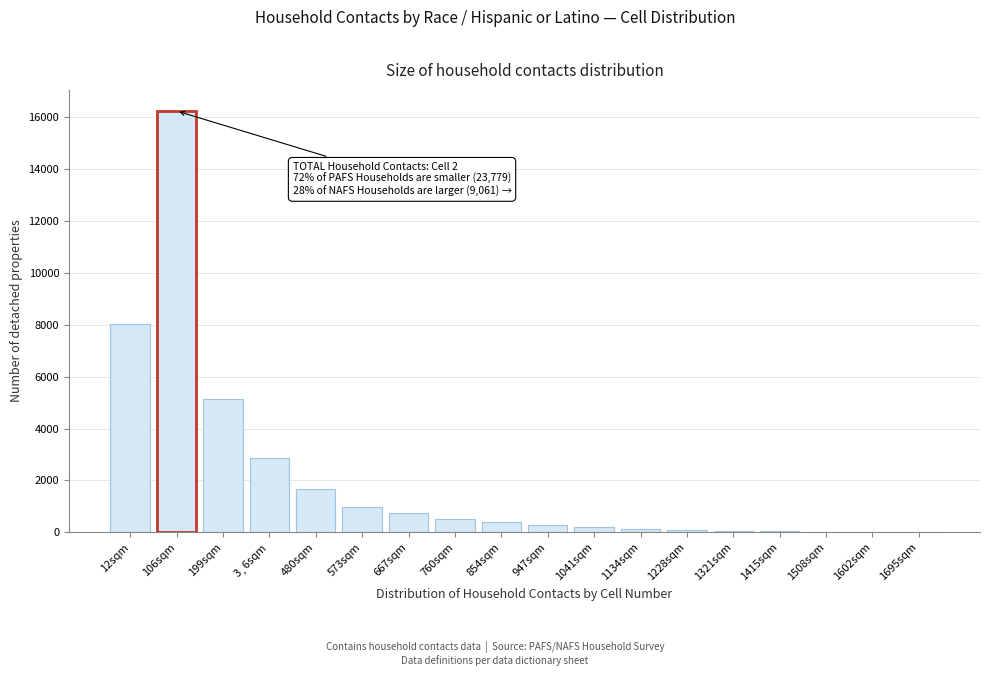

What is the sum of all values?

37472